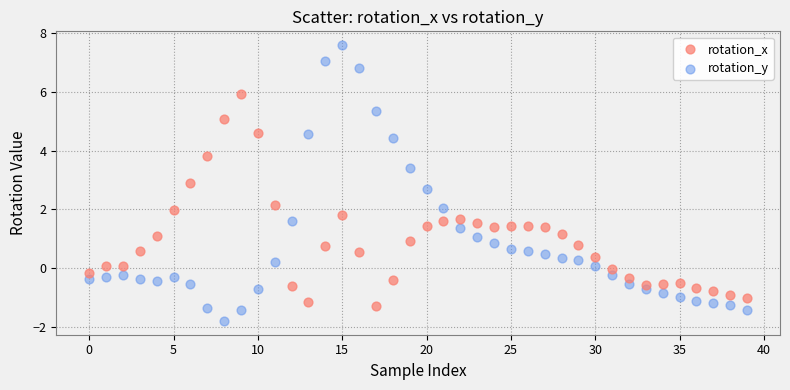

Which series contains the highest Y value?

rotation_y